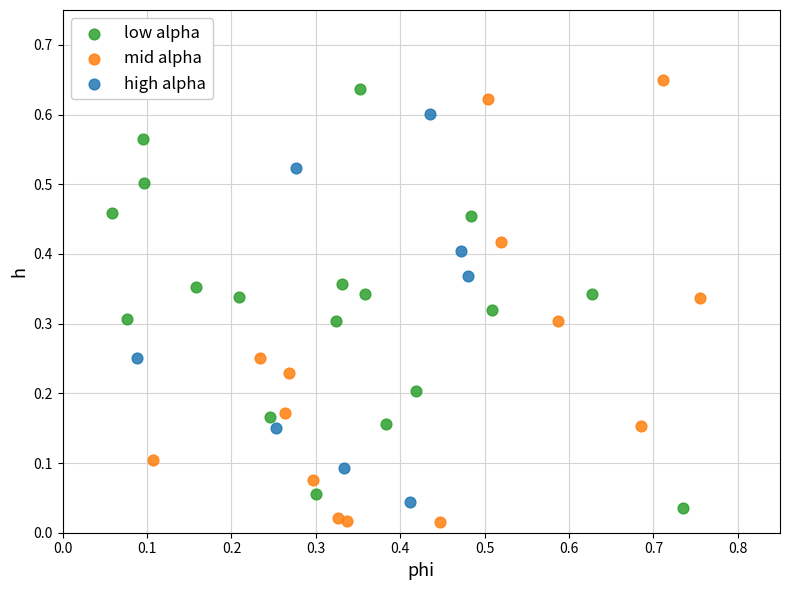

Which series has the widest spread of Y values?

mid alpha